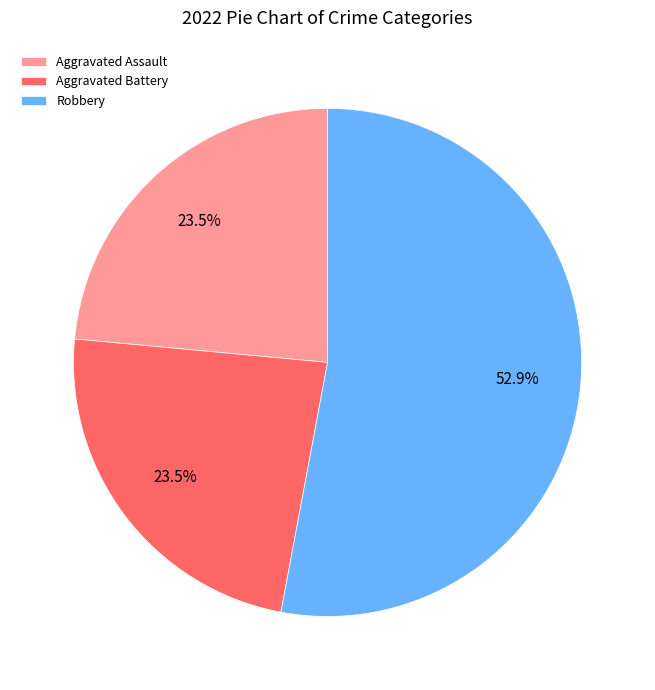

What is the total percentage of Aggravated Battery and Robbery?

76.5%